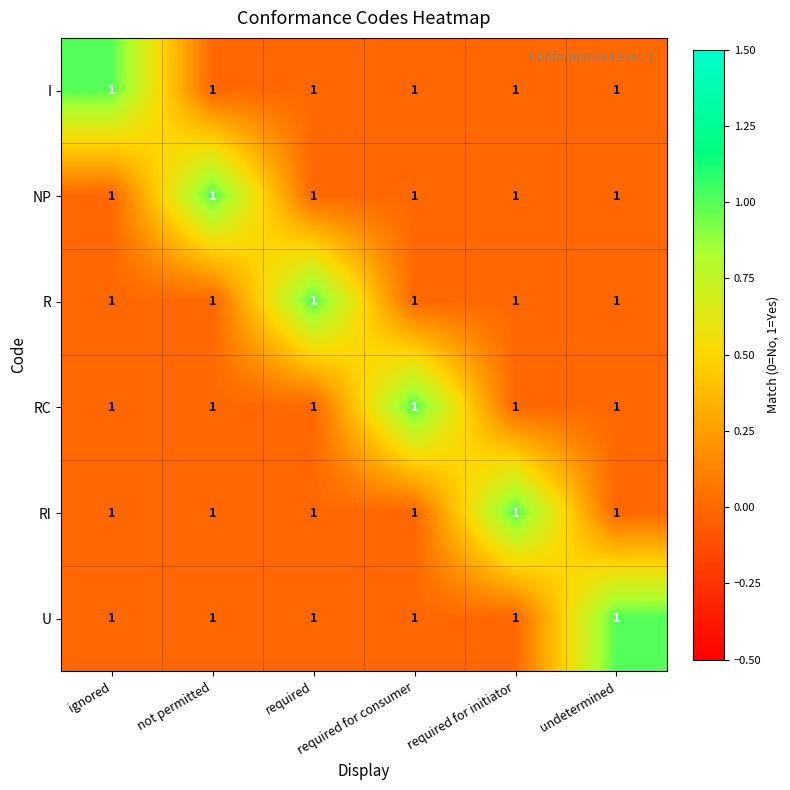

Which series has the widest spread of values?

I